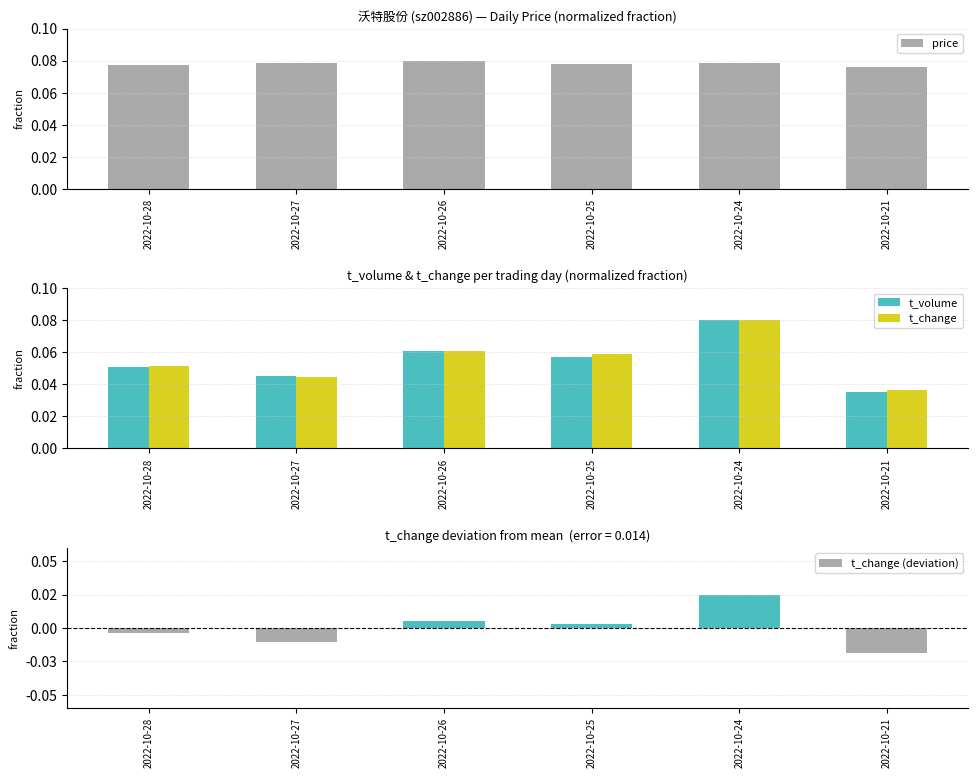

The price series shows 0.0 at 2022-10-27. True or false?

False